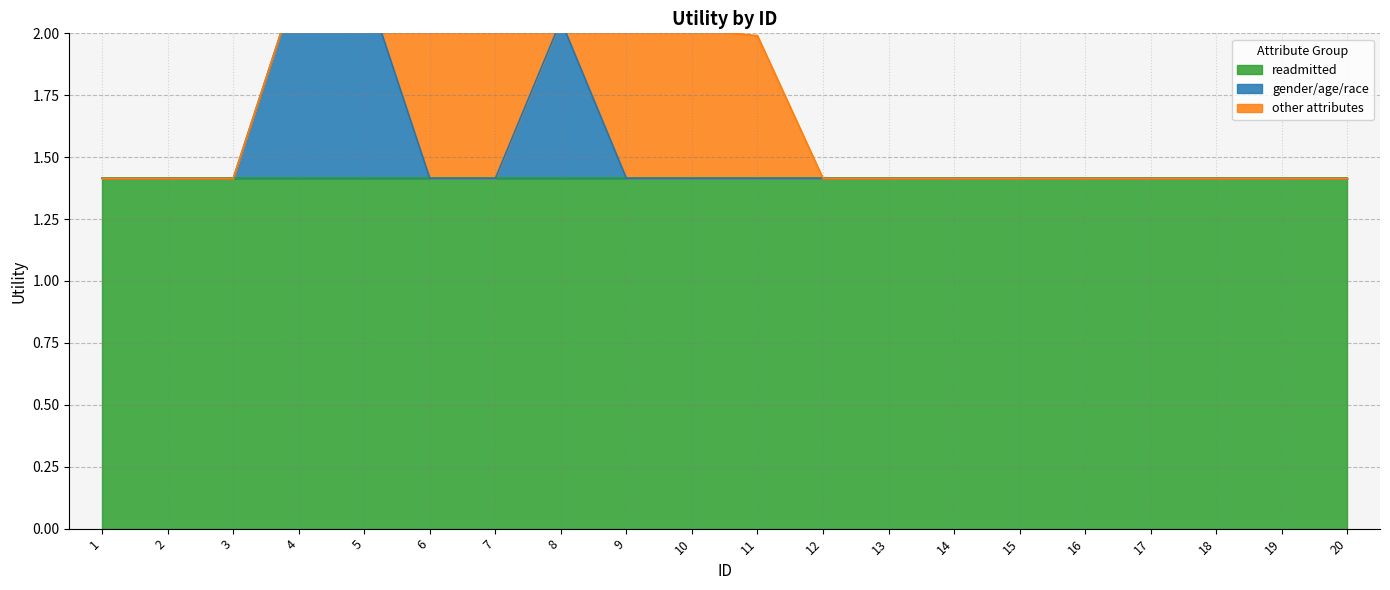

Is the value of other attributes at 1 greater than the value of gender/age/race at 17?

No